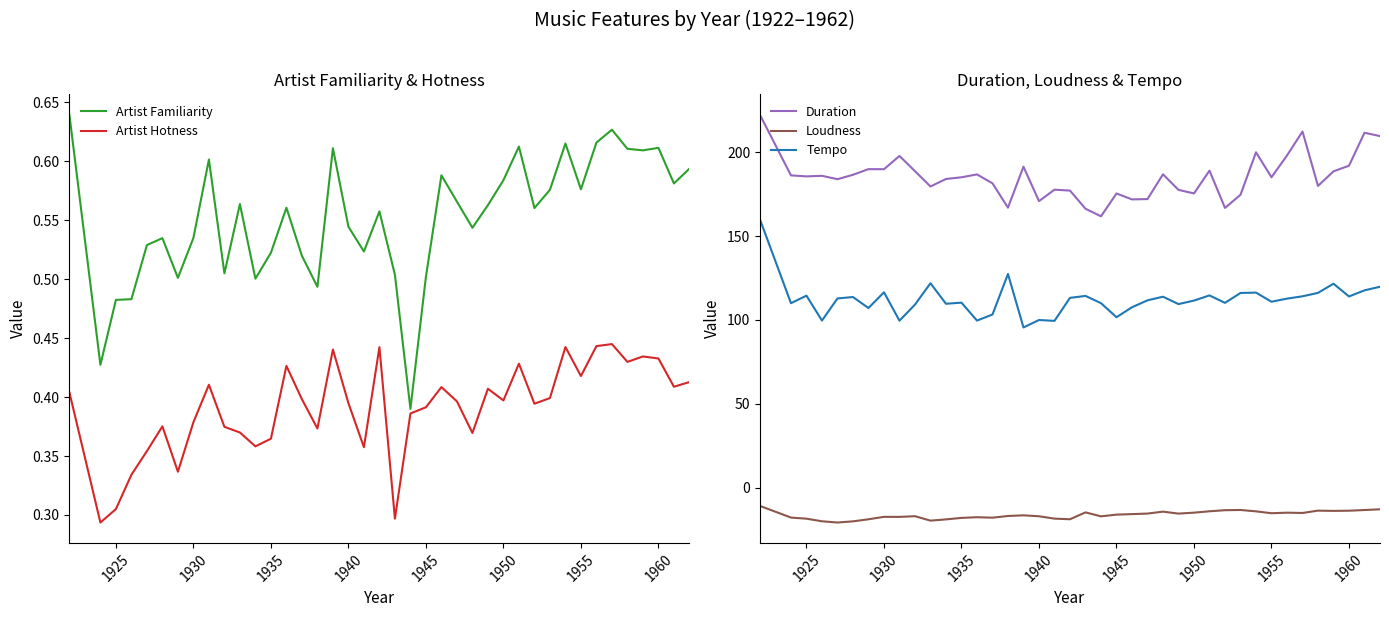

How many values in the Tempo series are below 112?

20